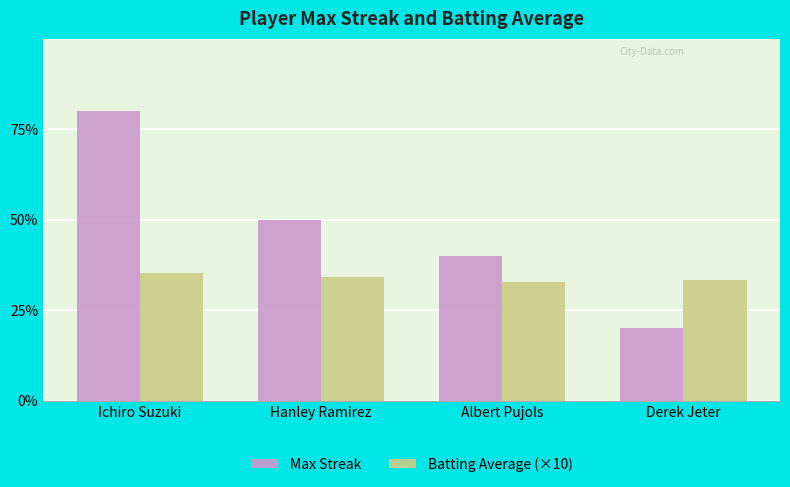

Is the value of Batting Average (×10) at Derek Jeter greater than the value of Max Streak at Hanley Ramirez?

No